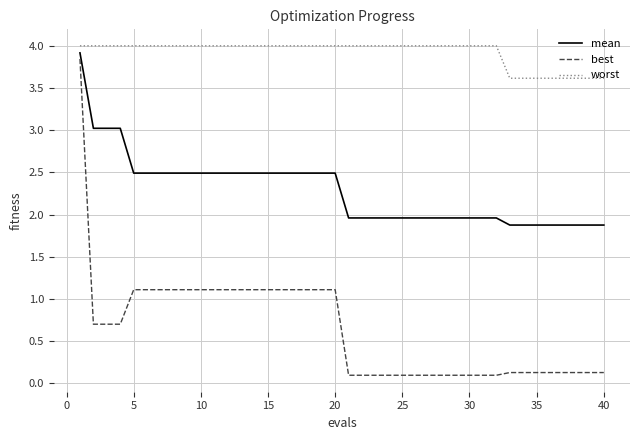

What is the difference between the maximum and minimum values in the mean series?

2.0